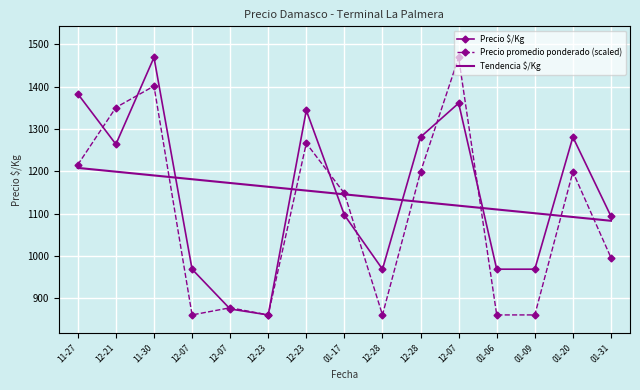

What is the label of the 8th point from the right?

01-17